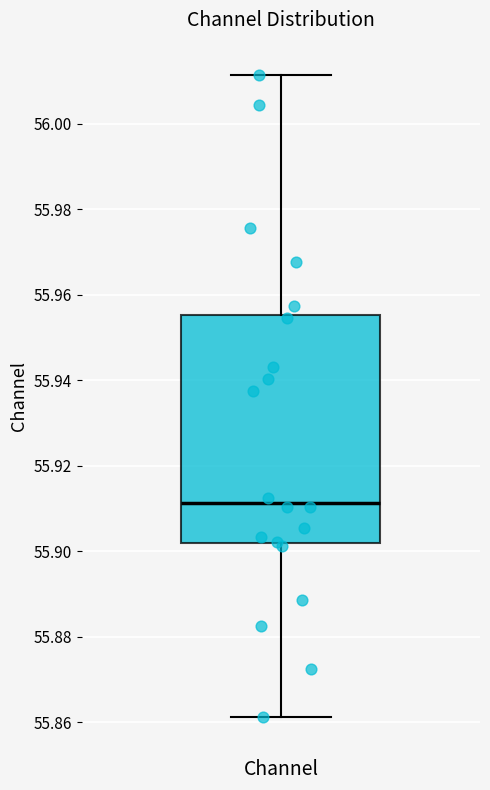

Transcribe this box plot: give where the median line is, the range the box spans, and where the two whiskers end, as read against the y-axis. The values are not printed on the chart, so give them approximately, as read against the axis.

median 55.912, box 55.902 to 55.956, whiskers 55.862 to 56.012